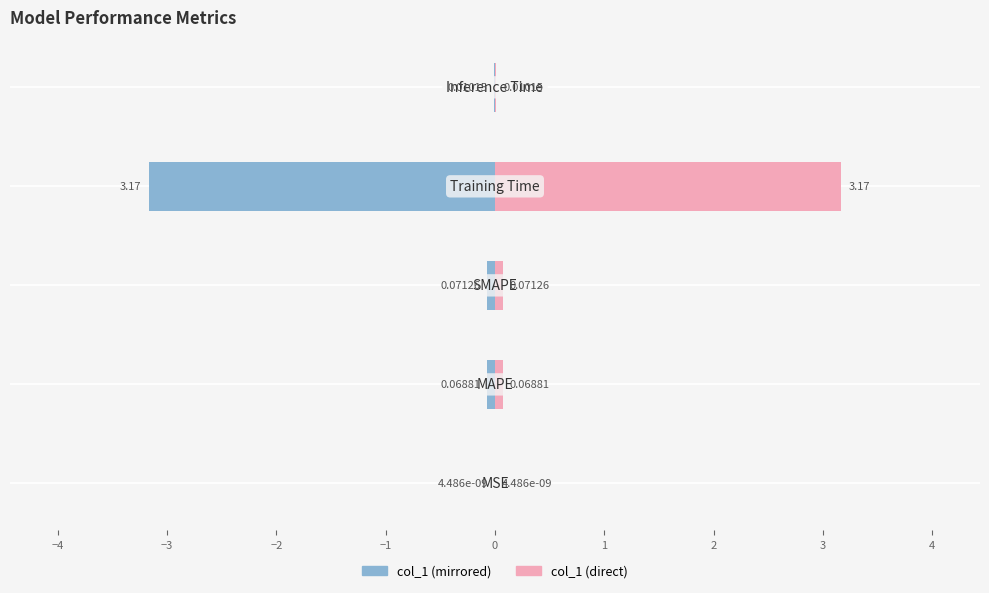

Which series has the largest total across all categories?

col_1 (right)